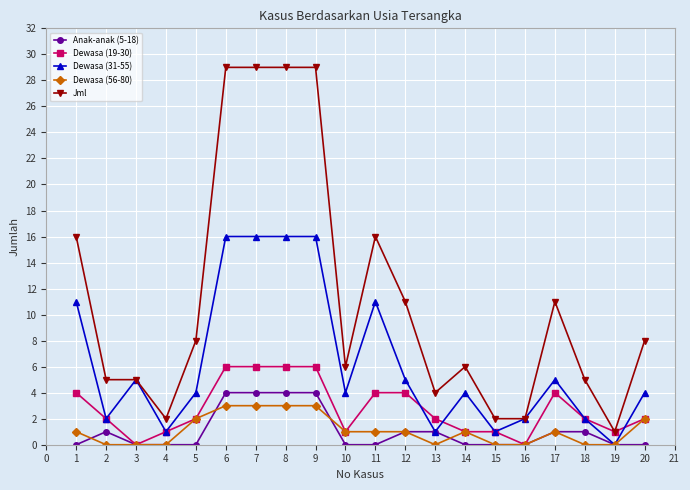

How many Dewasa (56-80) values are between 0 and 2?

16